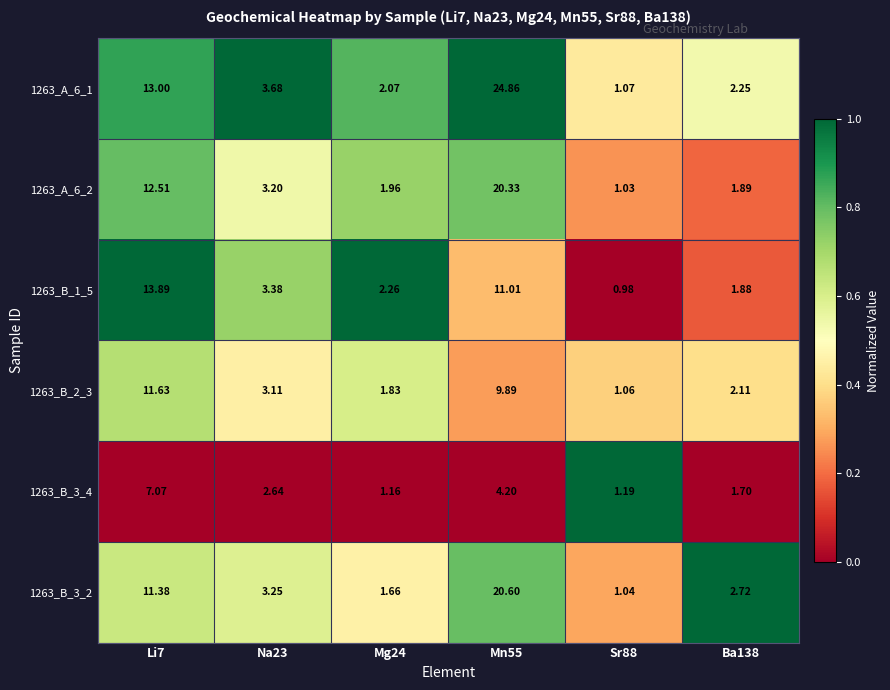

Is the value of 1263_B_1_5 at Mn55 greater than the value of 1263_B_2_3 at Li7?

No